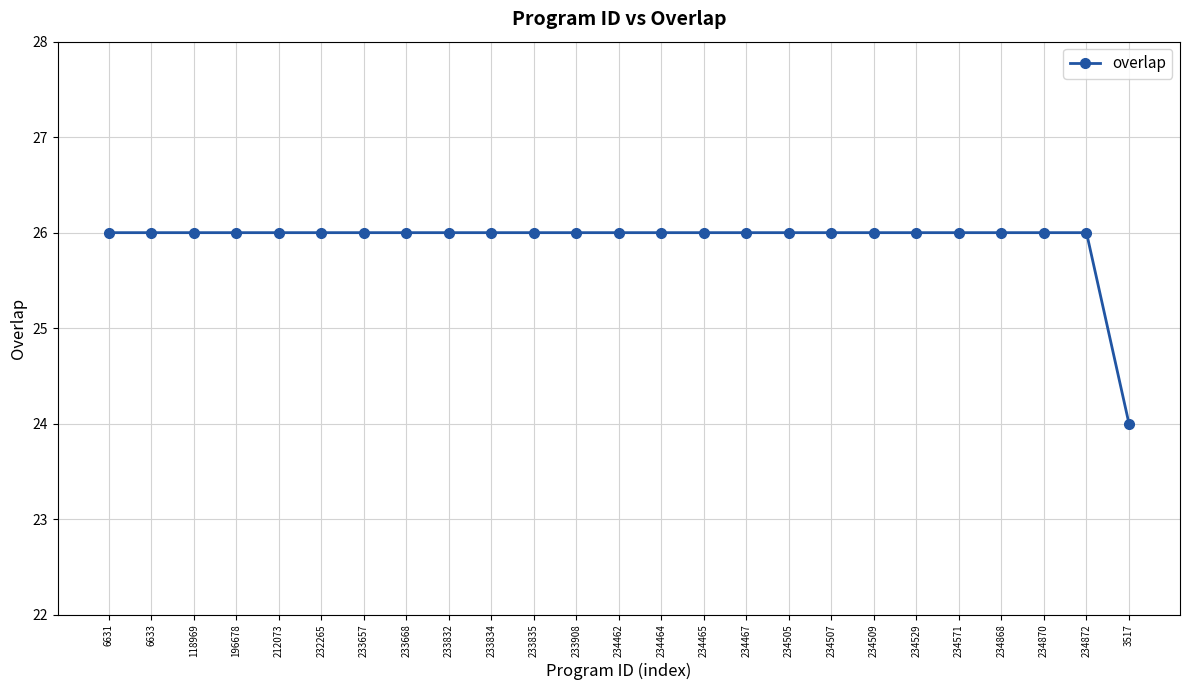

How many lines are shown in the chart?

1